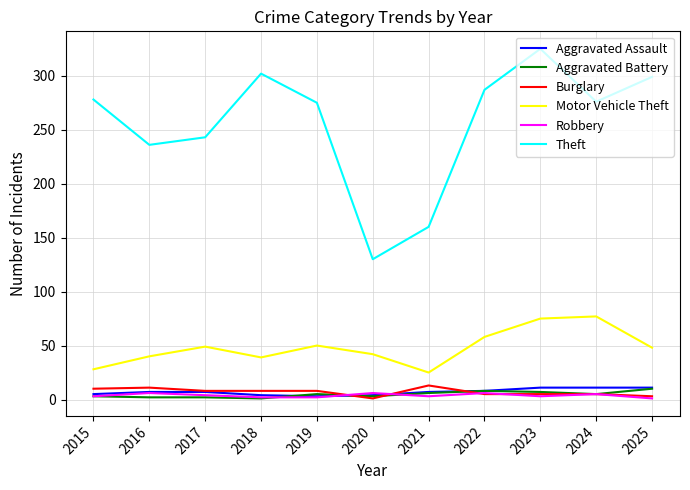

What is the average value of the Aggravated Battery series?

5